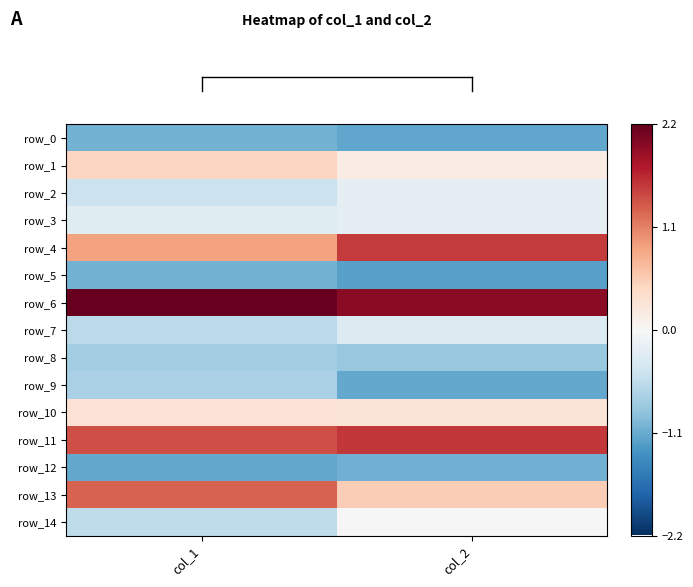

At how many categories does at least one series exceed 0?

2